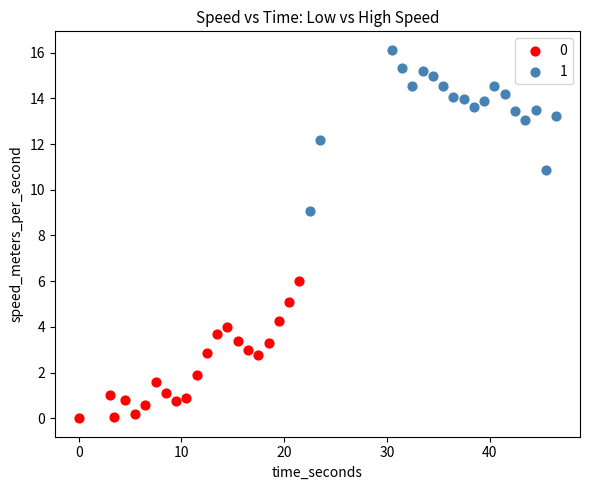

What are all the series names shown in the legend?

0, 1